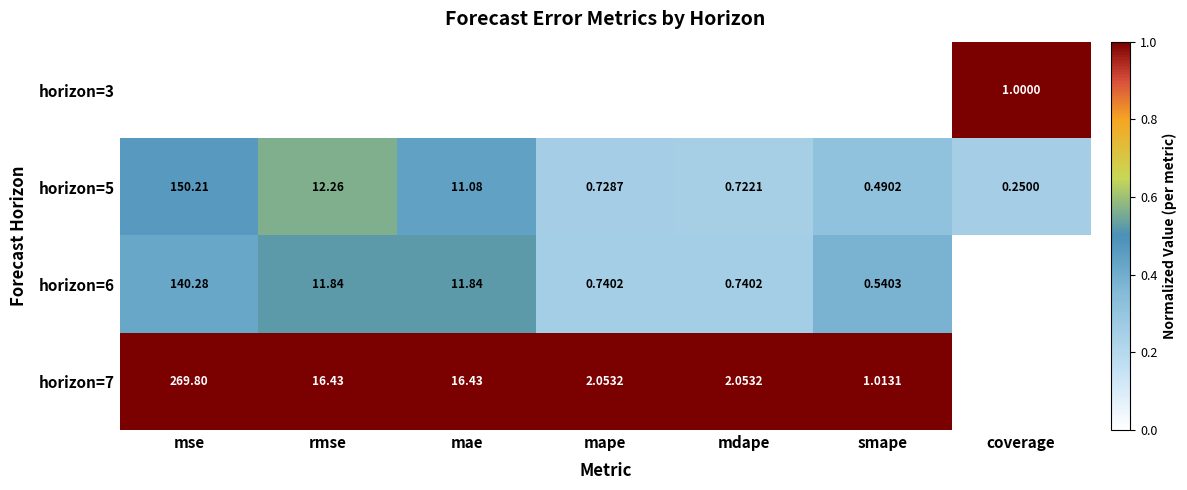

At which label does horizon=3 reach its peak?

mse